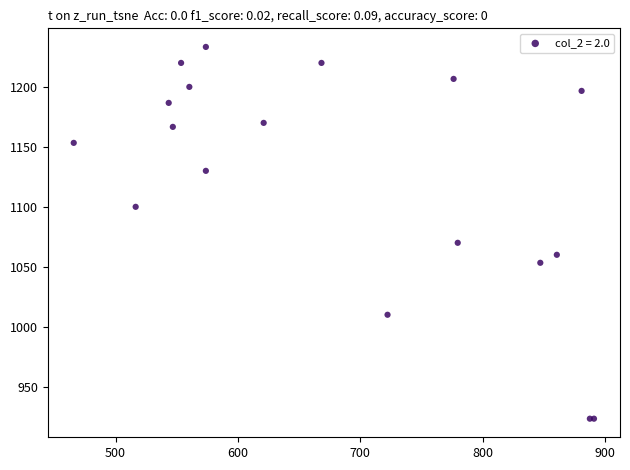

What Y value in the scatter plot is closest to 1078?

1070.0